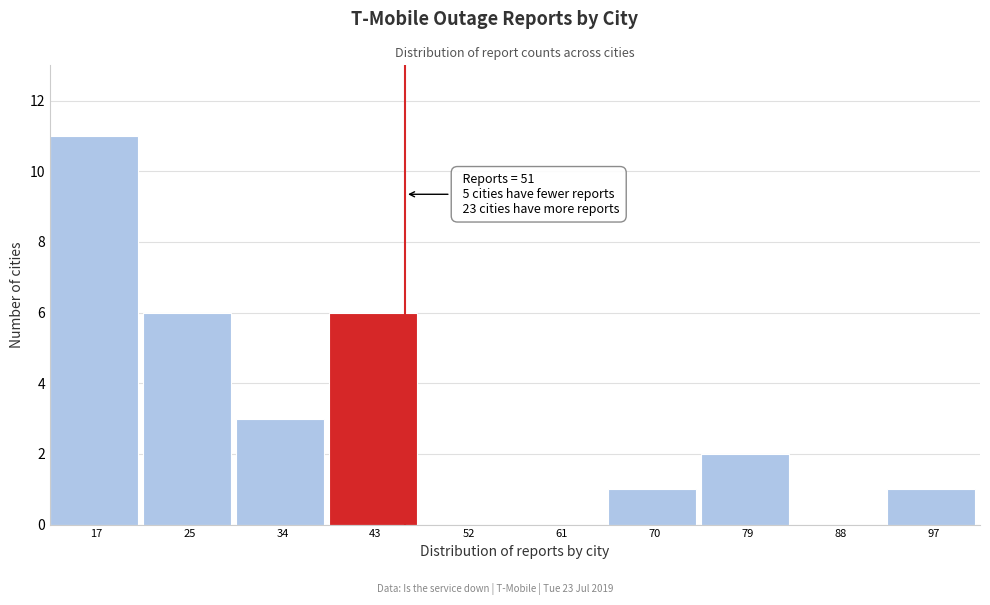

Reading right to left, list all the values displayed in this chart.

97=1	88=0	79=2	70=1	61=0	52=0	43=6	34=3	25=6	17=11